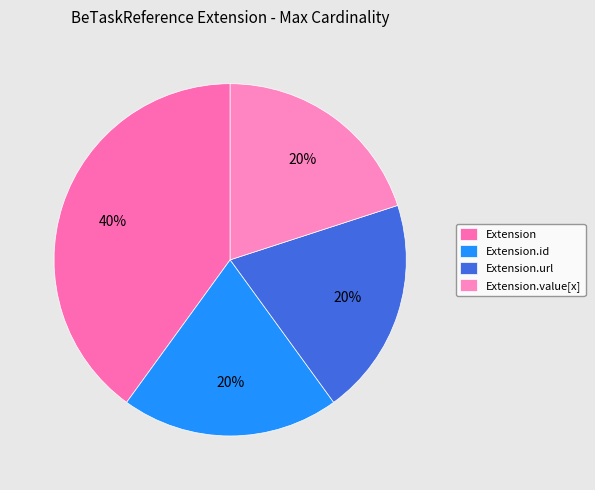

What is the largest slice in the pie chart?

Extension